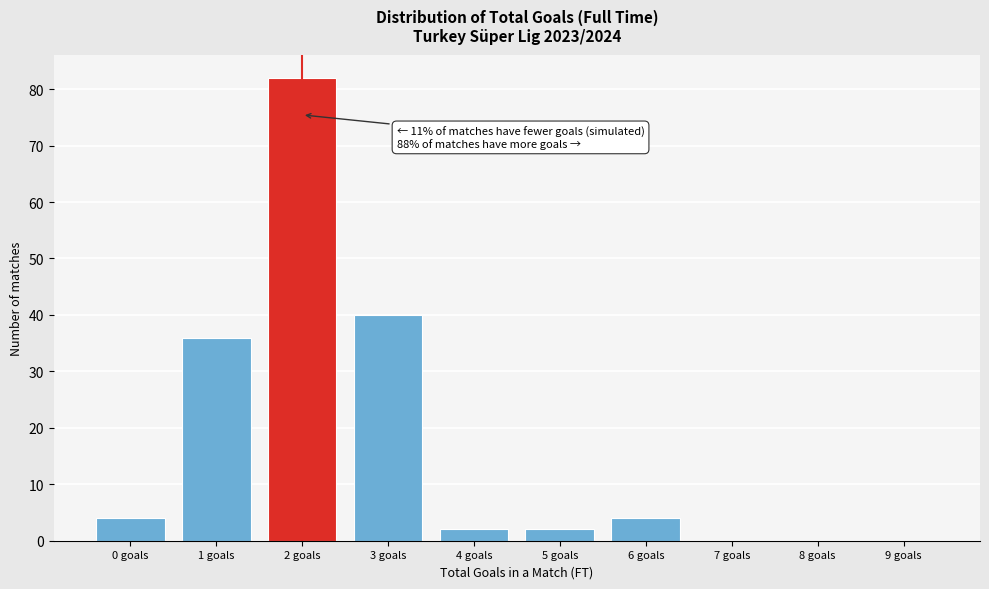

Reading left to right, list all the values displayed in this chart.

0 goals=4	1 goals=36	2 goals=82	3 goals=40	4 goals=2	5 goals=2	6 goals=4	7 goals=0	8 goals=0	9 goals=0